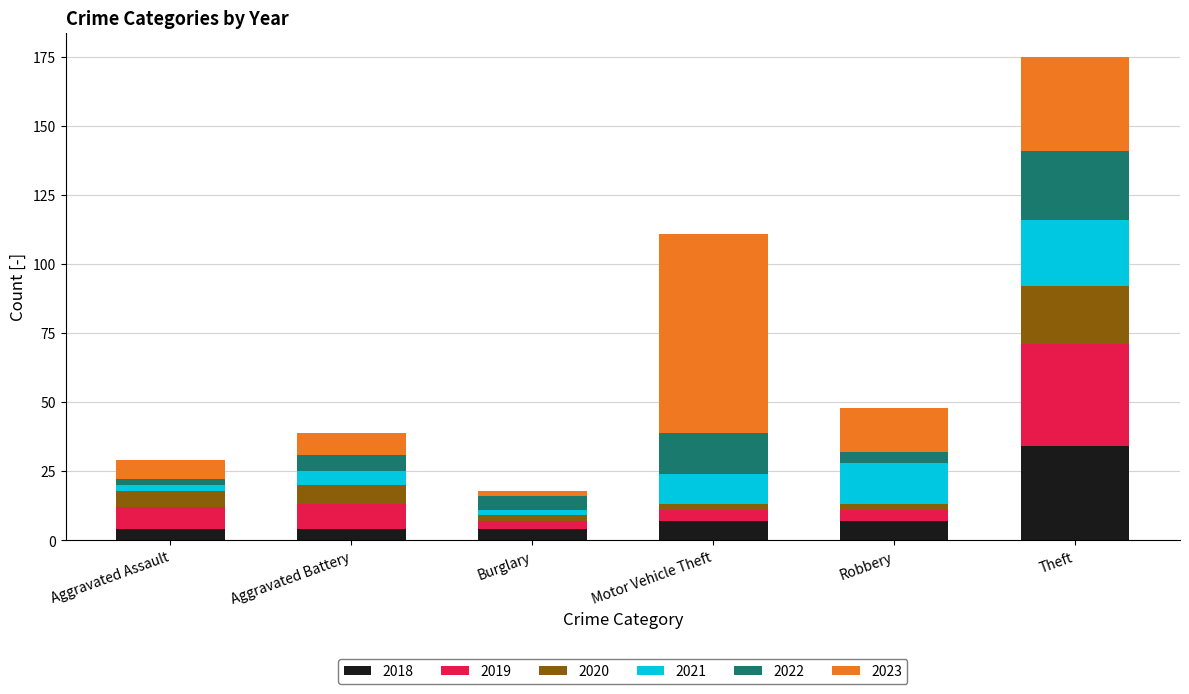

At which category is the sum across all series the highest?

Theft